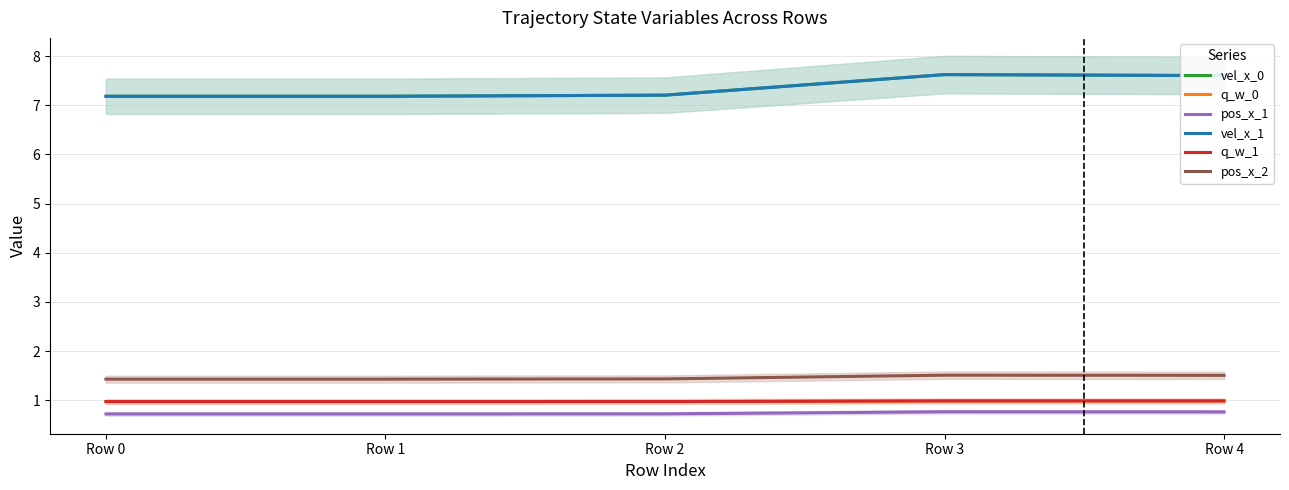

List the series in order of their peak value, highest first.

vel_x_0, vel_x_1, pos_x_2, q_w_0, q_w_1, pos_x_1